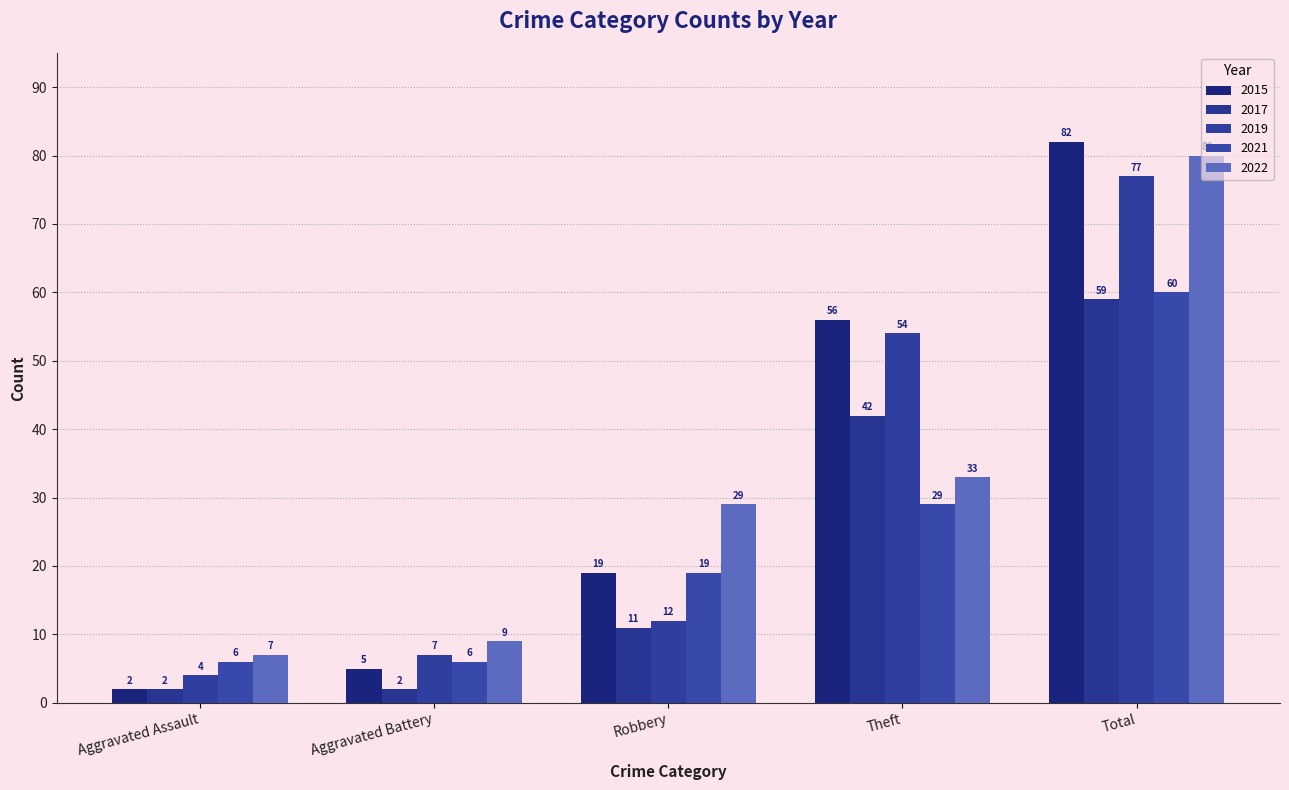

At which category does the chart reach its peak across all series?

Total